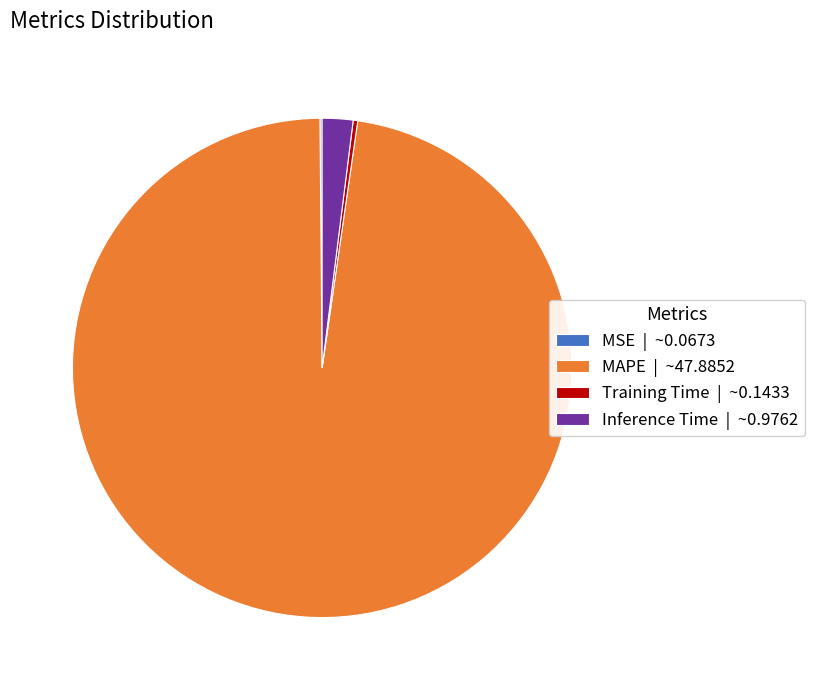

What is the majority slice?

MAPE | ~47.8852